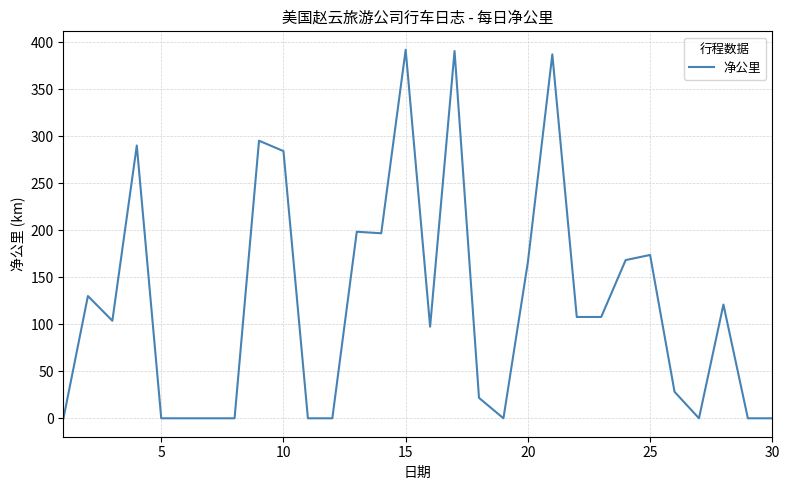

What is the difference between the maximum and minimum values?

392.1